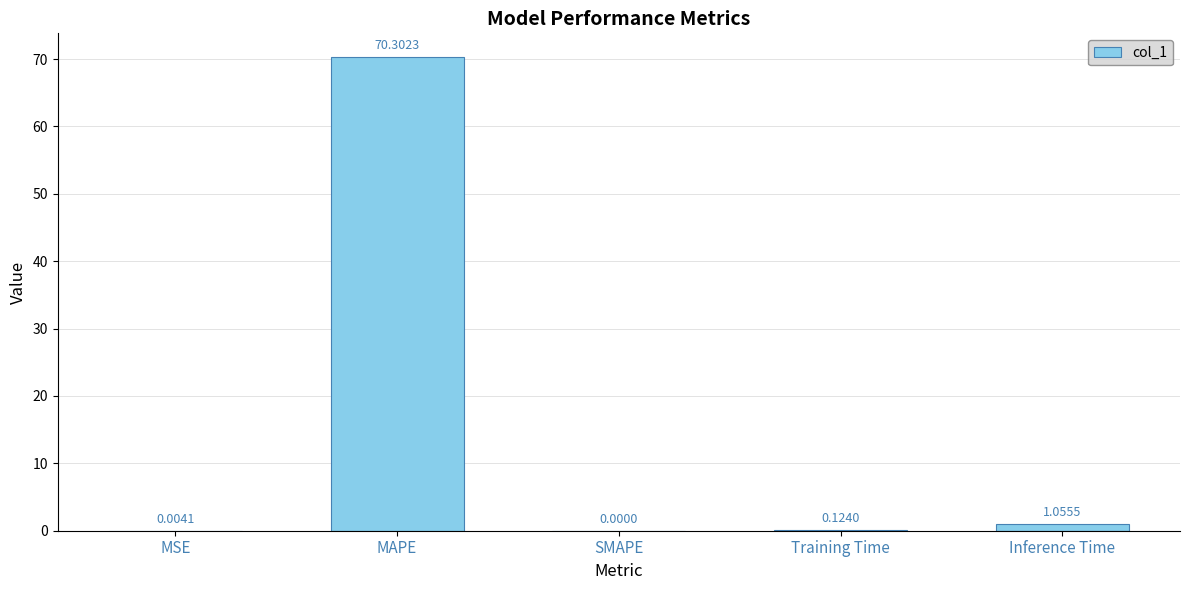

At which label is the value closest to 35?

Inference Time